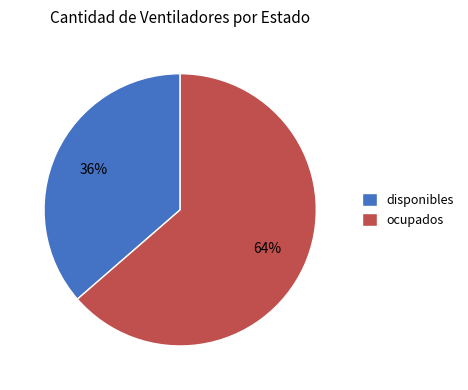

How many slices are in this pie chart?

2